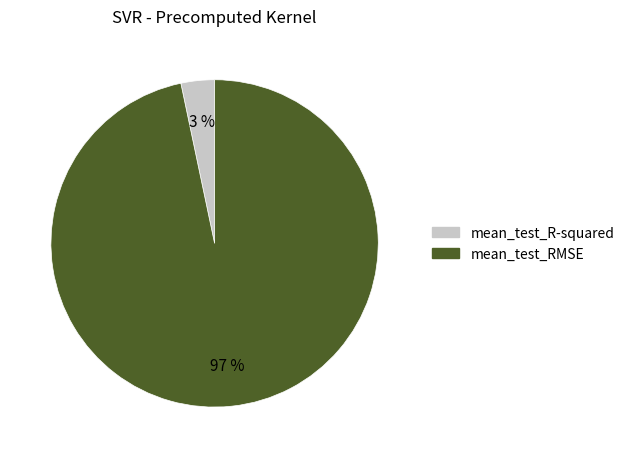

To the nearest percent, what portion does mean_test_RMSE represent?

97%